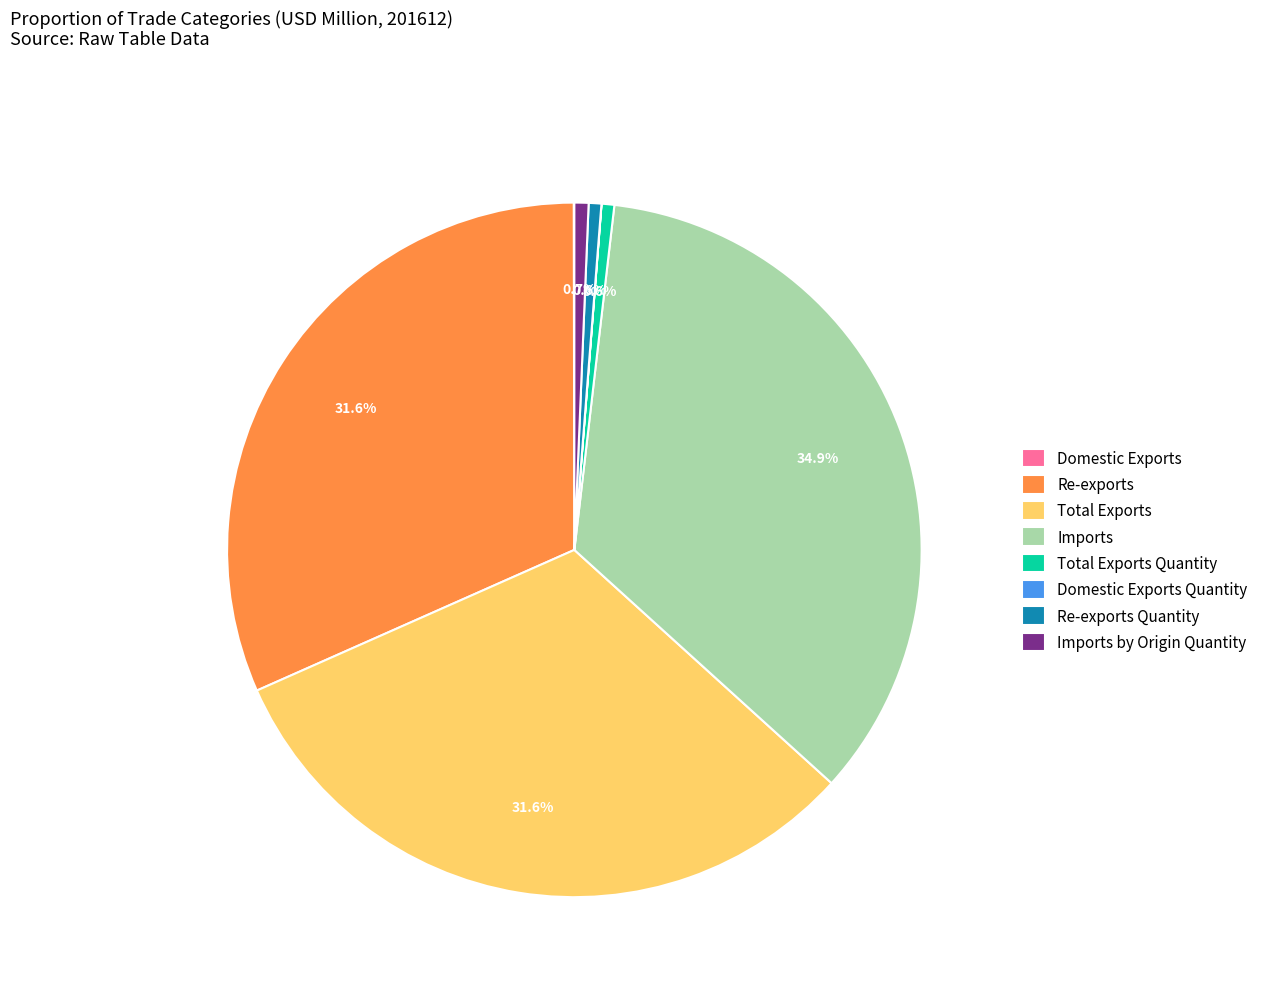

What is the ratio of the value at Re-exports Quantity to the value at Imports by Origin Quantity?

0.9